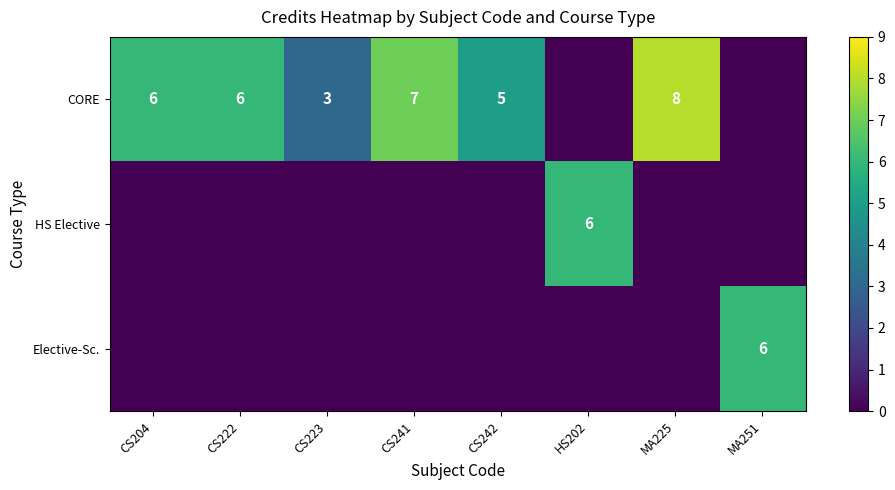

True or false: Elective-Sc. has a value of 6 at MA251.

True